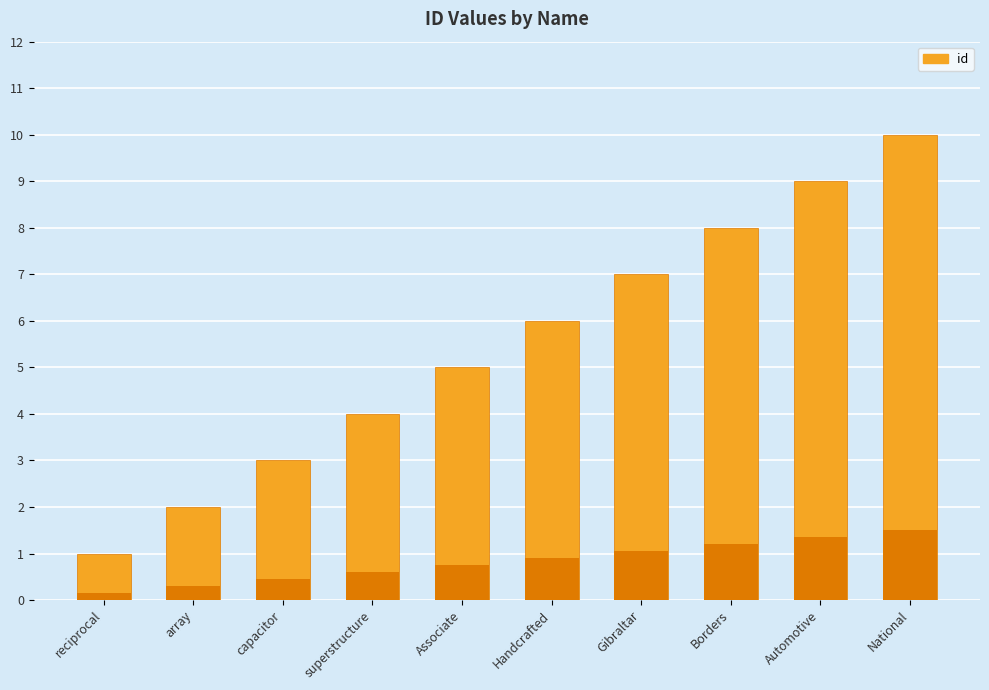

Reading right to left, what are all the values shown in this chart?

National=10	Automotive=9	Borders=8	Gibraltar=7	Handcrafted=6	Associate=5	superstructure=4	capacitor=3	array=2	reciprocal=1